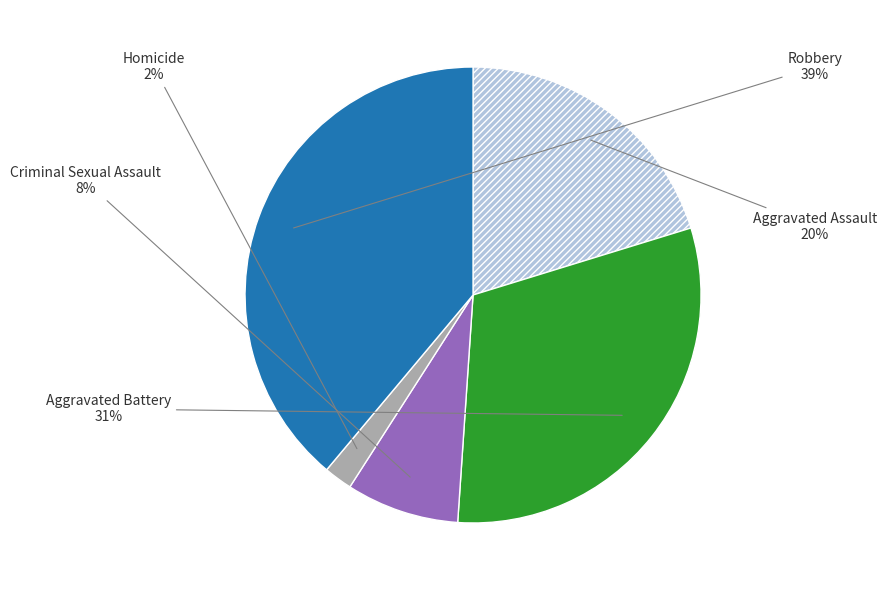

To the nearest percent, what is the difference between the Homicide and Robbery slice percentages?

37%